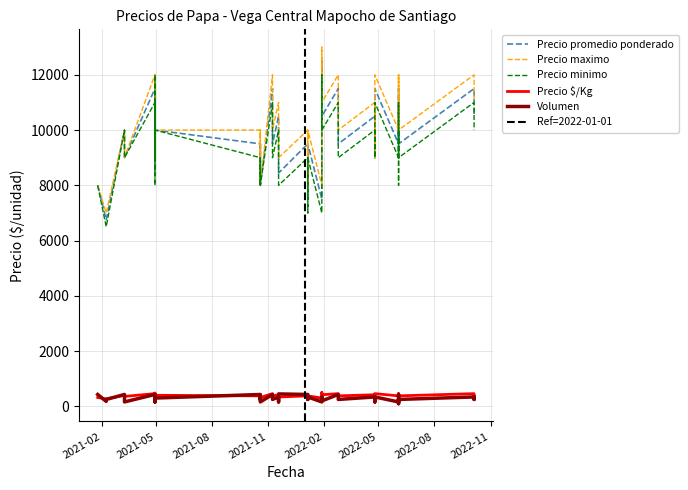

In Volumen, how many points are lower than both neighbors (excluding endpoints)?

16